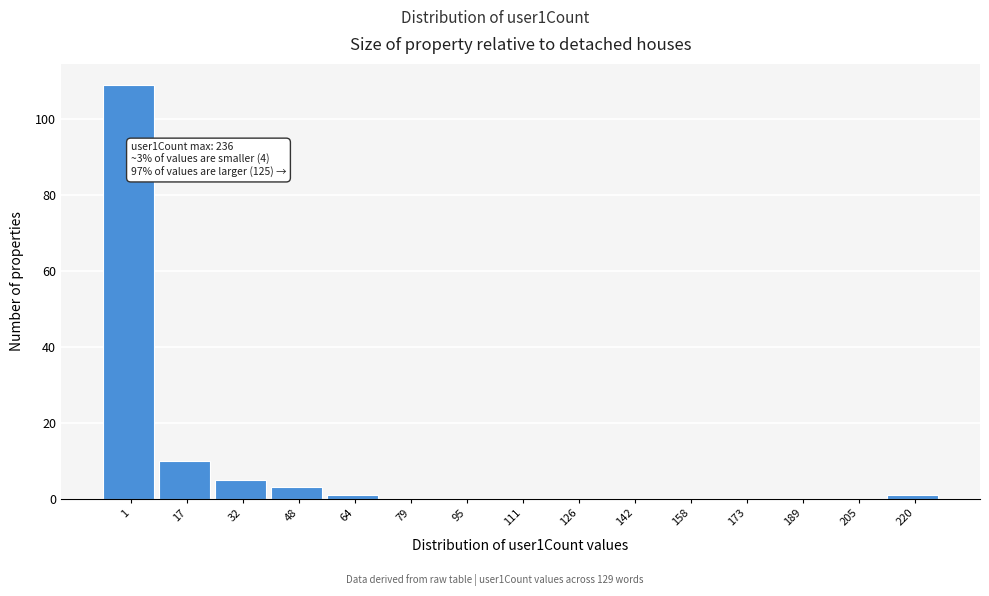

Reading left to right, extract all data points from this chart.

1=109	17=10	32=5	48=3	64=1	79=0	95=0	111=0	126=0	142=0	158=0	173=0	189=0	205=0	220=1